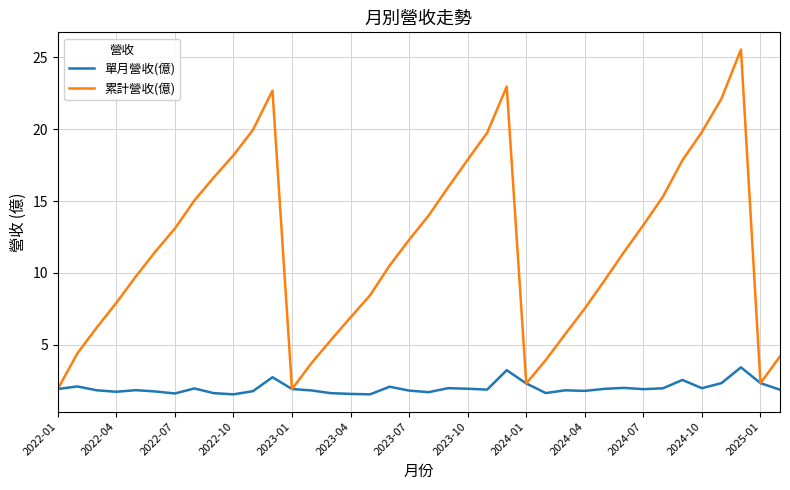

Rank the series by their average value, from lowest to highest.

單月營收(億), 累計營收(億)